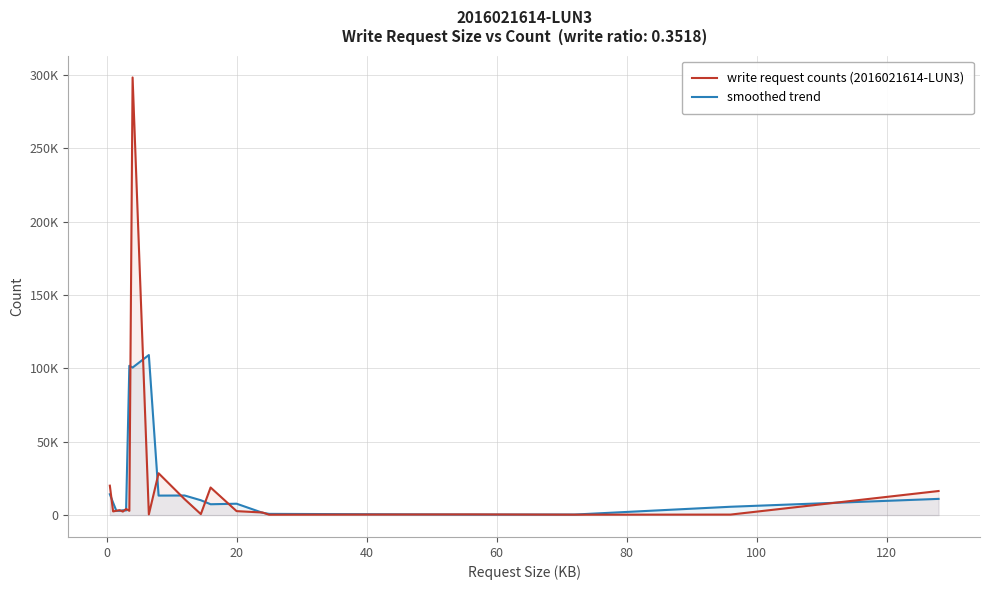

What is the greatest value displayed?

298189